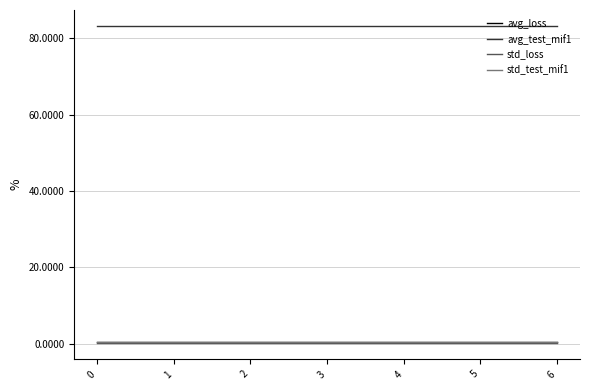

Reading left to right, list all the values displayed in this chart.

avg_loss: 0=0.6	1=0.6	2=0.6	3=0.6	4=0.6	5=0.6	6=0.6
avg_test_mif1: 0=83.2	1=83.2	2=83.2	3=83.2	4=83.2	5=83.2	6=83.2
std_loss: 0=0.1	1=0.1	2=0.1	3=0.1	4=0.1	5=0.1	6=0.1
std_test_mif1: 0=0.4	1=0.4	2=0.4	3=0.4	4=0.4	5=0.4	6=0.4